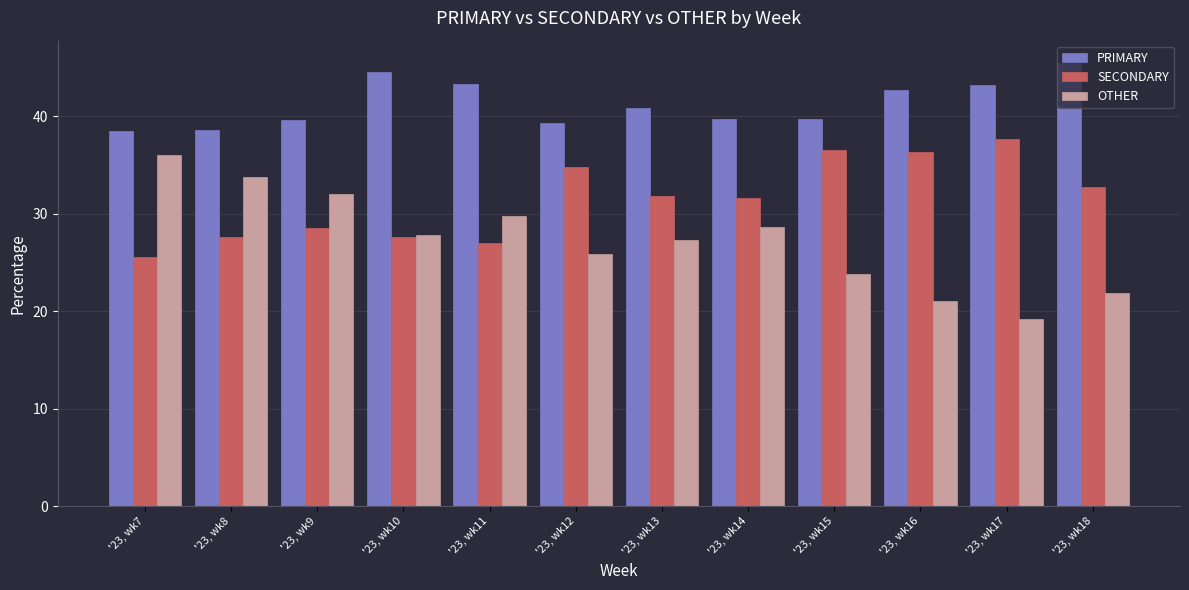

True or false: SECONDARY has a value of 36.5 at '23, wk15.

True